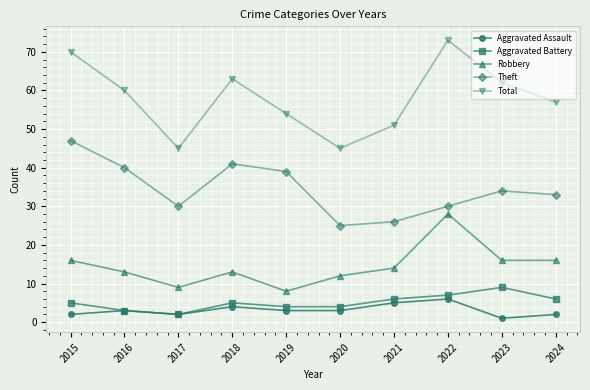

At which category is the sum across all series the highest?

2022